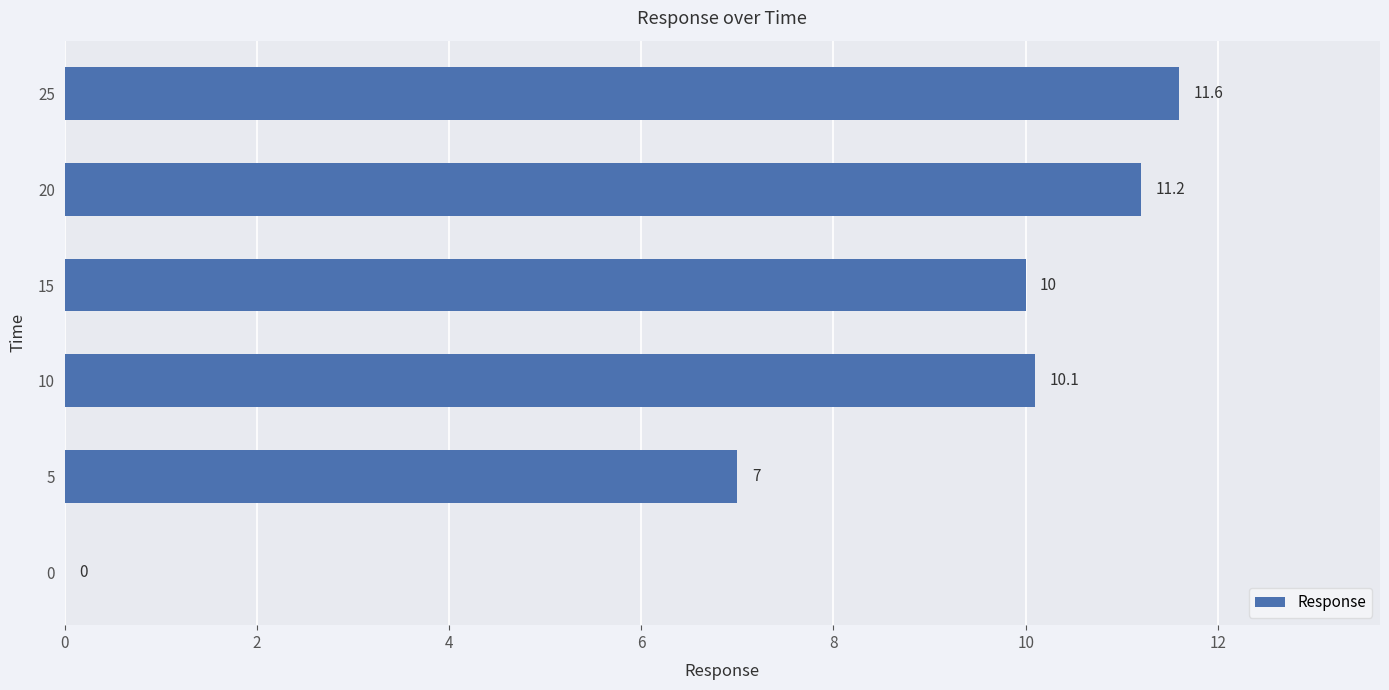

Which label corresponds to the largest value in the chart?

25